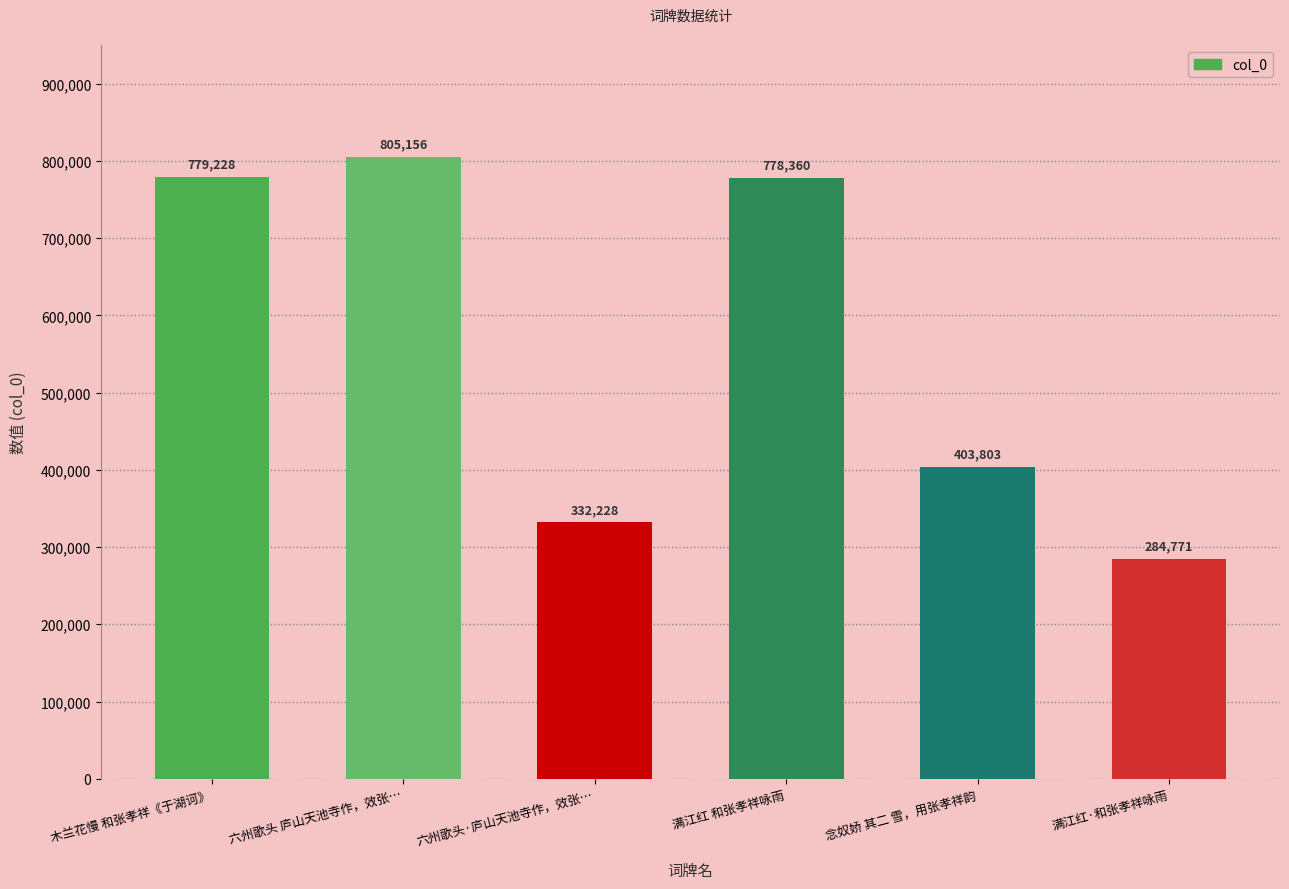

Reading left to right, list all the values displayed in this chart.

779228	805156	332228	778360	403803	284771